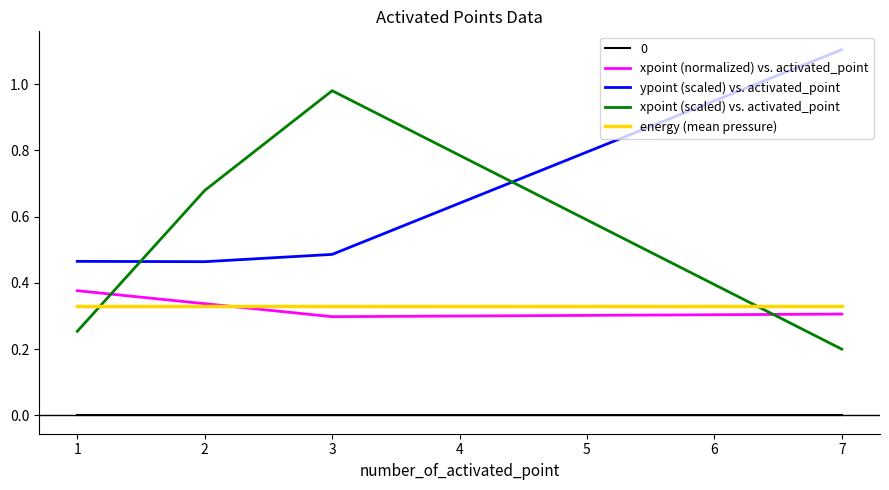

What is the total value across all series at 2?

1.8